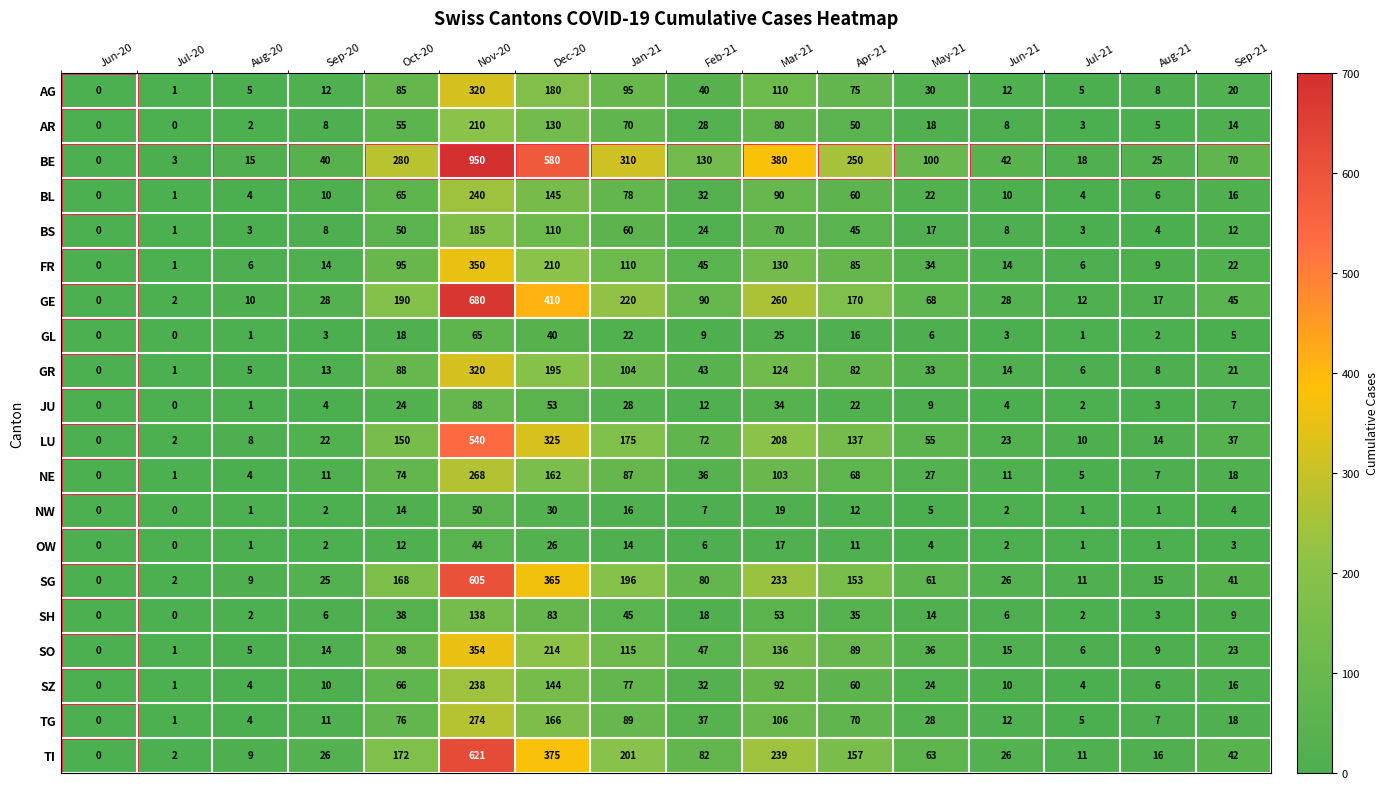

What is the maximum value shown in the chart?

950